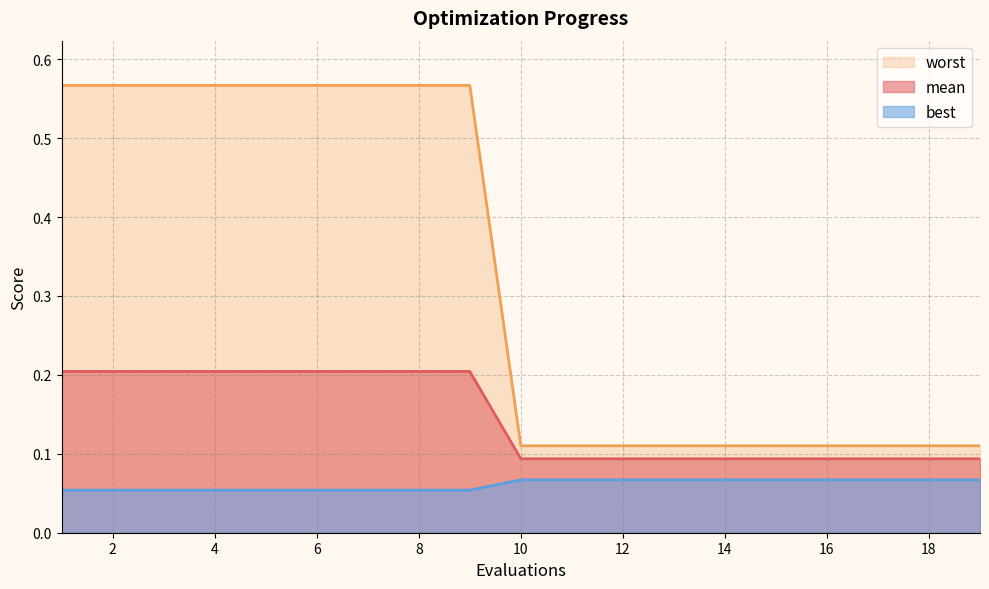

Between 11 and 5, which is larger?

5